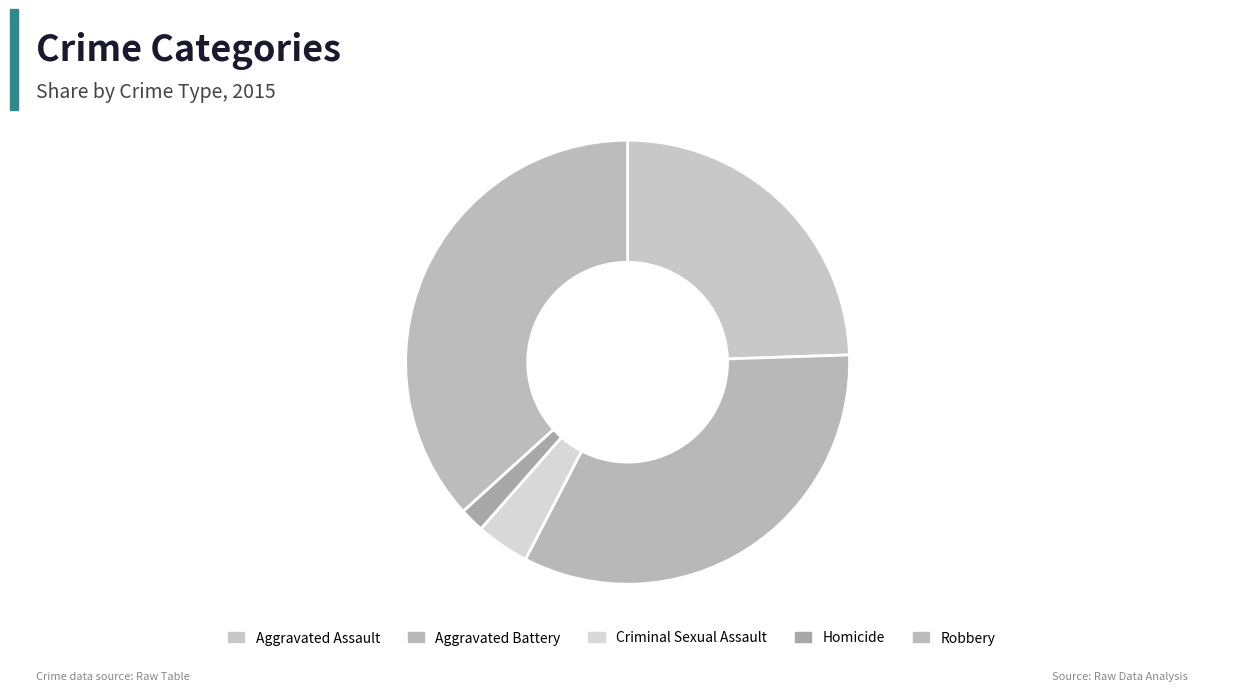

How many segments does this pie chart have?

5